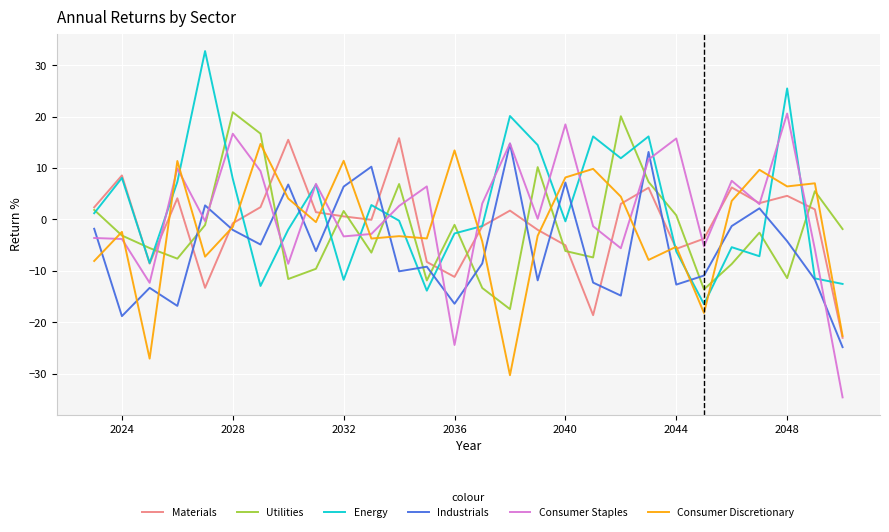

What is the smallest value displayed?

-34.6